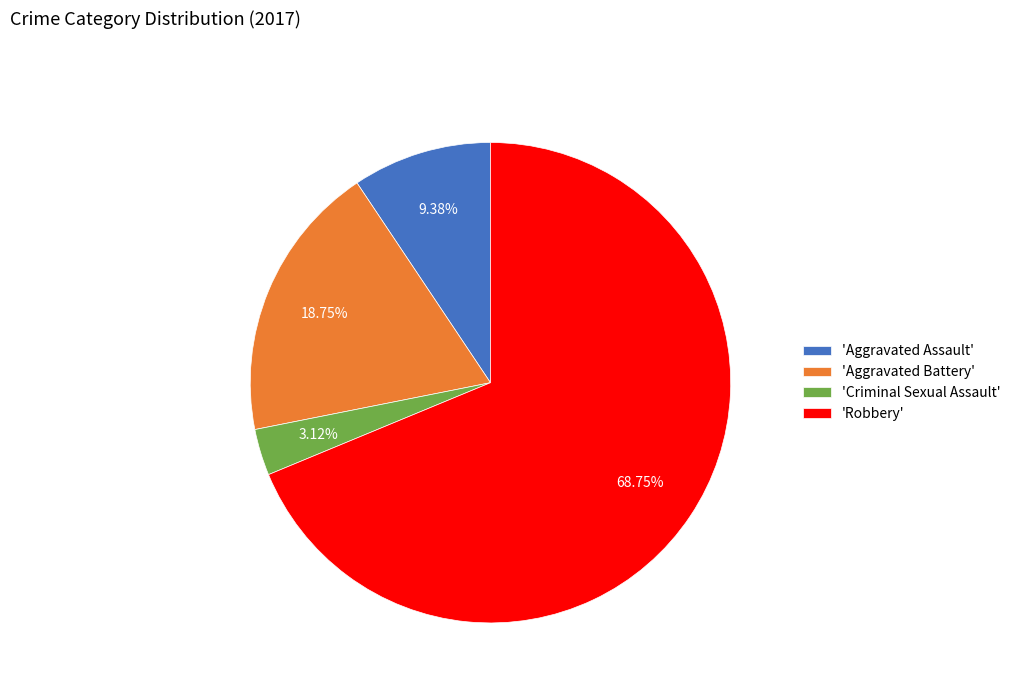

Is there a majority slice in this chart?

Yes